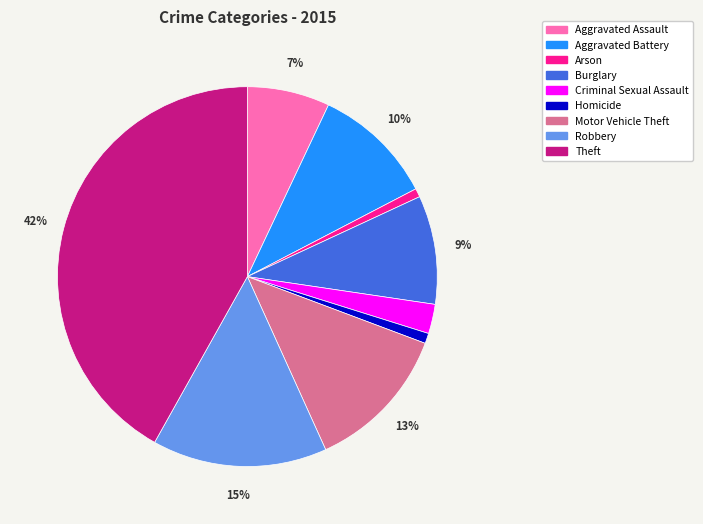

Is the sum of Aggravated Assault and Arson greater than half?

No